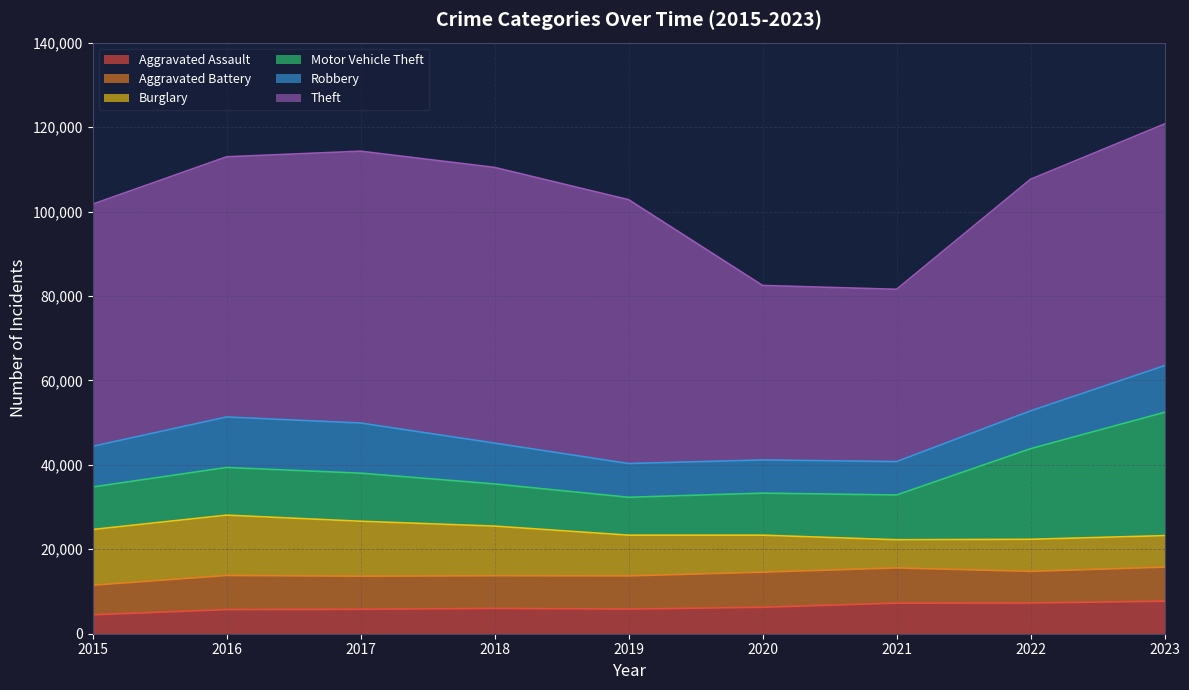

Reading left to right, list all the values displayed in this chart.

Aggravated Assault: 2015=4480	2016=5712	2017=5793	2018=6001	2019=5841	2020=6264	2021=7242	2022=7280	2023=7703
Aggravated Battery: 2015=7019	2016=8086	2017=7845	2018=7735	2019=7858	2020=8319	2021=8347	2022=7488	2023=8074
Burglary: 2015=13184	2016=14289	2017=13001	2018=11747	2019=9638	2020=8758	2021=6662	2022=7594	2023=7457
Motor Vehicle Theft: 2015=10068	2016=11286	2017=11380	2018=9985	2019=8977	2020=9959	2021=10602	2022=21457	2023=29203
Robbery: 2015=9638	2016=11960	2017=11880	2018=9681	2019=7995	2020=7855	2021=7918	2022=8963	2023=11057
Theft: 2015=57350	2016=61623	2017=64386	2018=65288	2019=62494	2020=41328	2021=40808	2022=54861	2023=57239